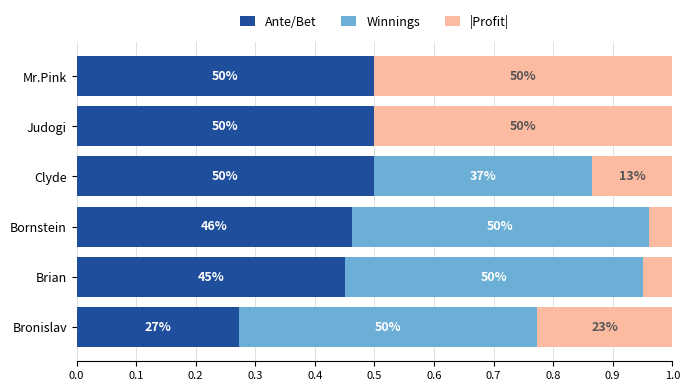

What is the difference between the maximum and minimum values in the Ante/Bet series?

0.2